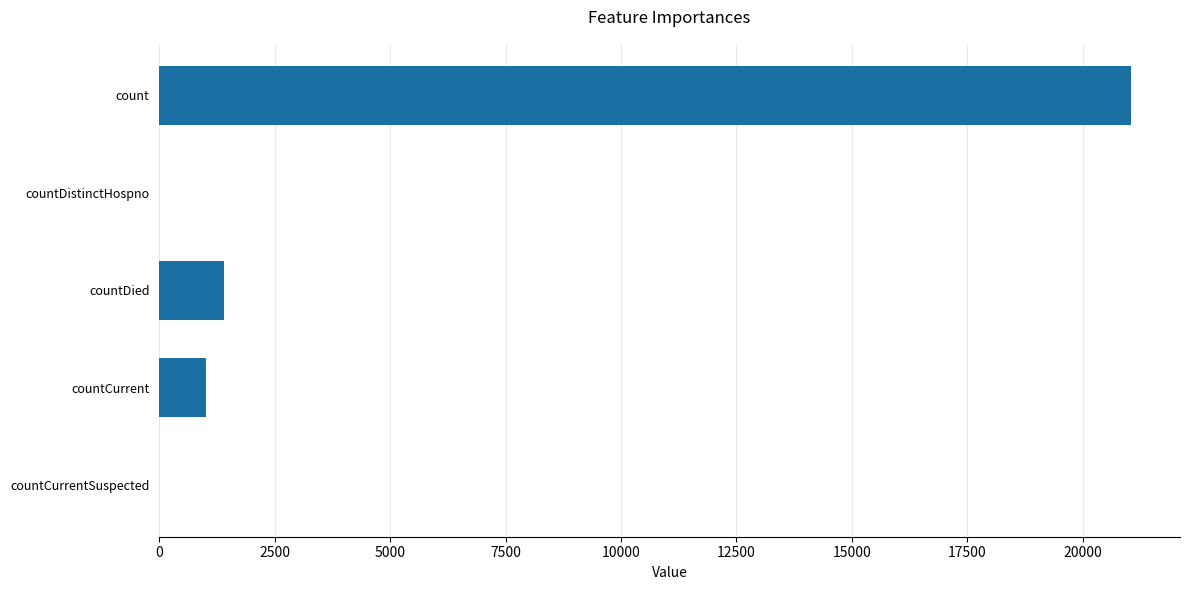

How many series are shown in this chart?

1